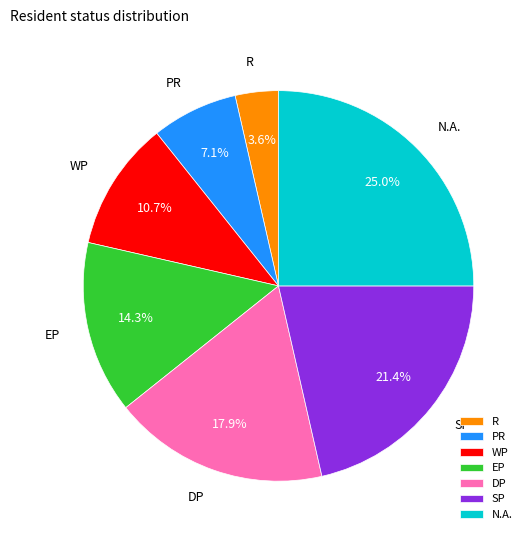

Is DP the majority of the pie?

No